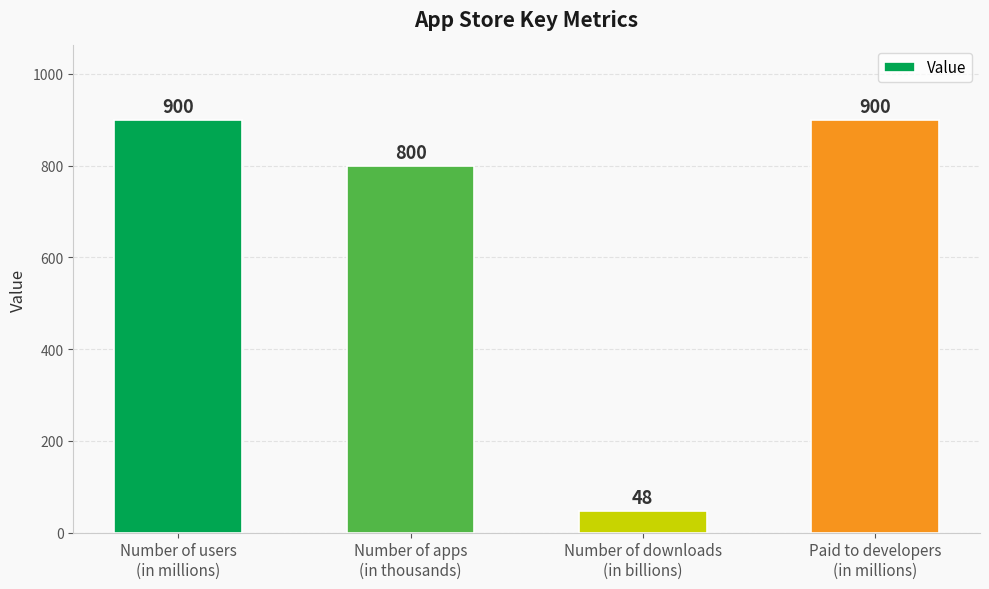

What is the greatest value displayed?

900